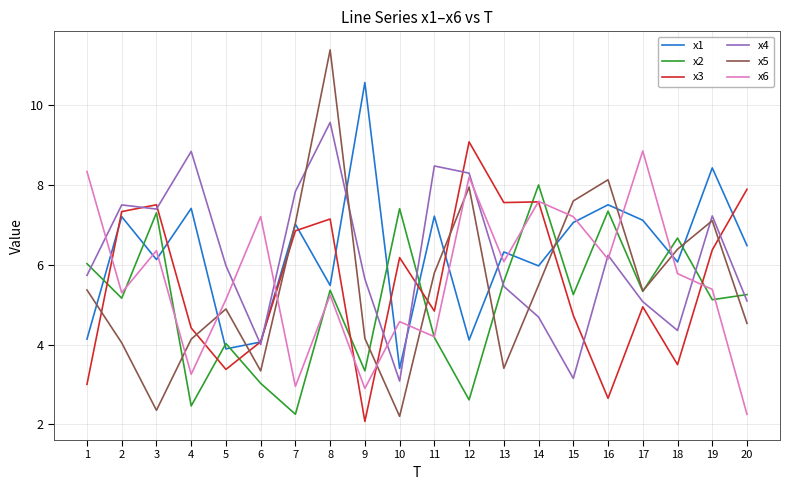

Which series has the widest spread of values?

x5